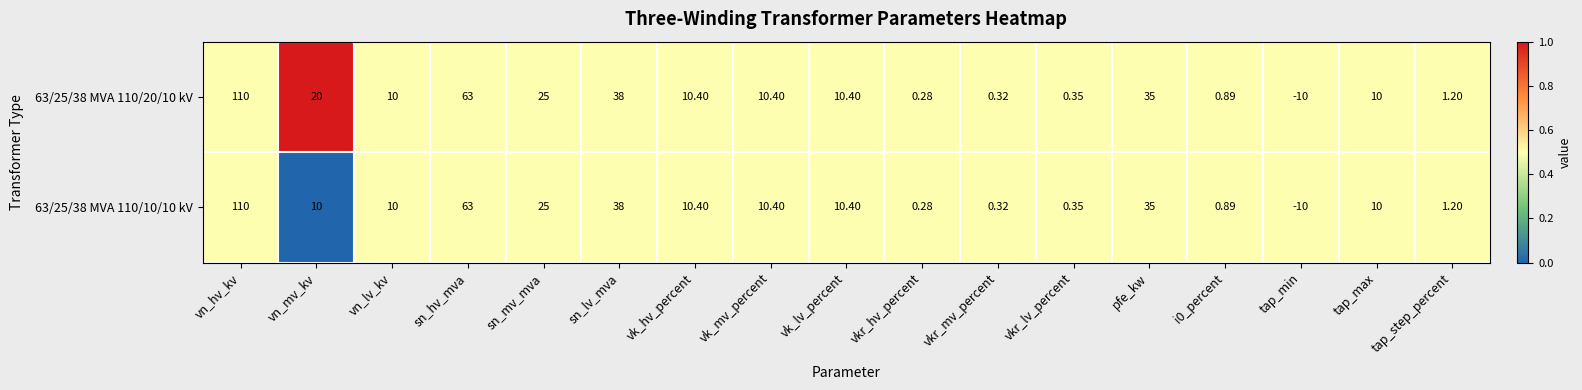

How many distinct data groups are displayed?

2